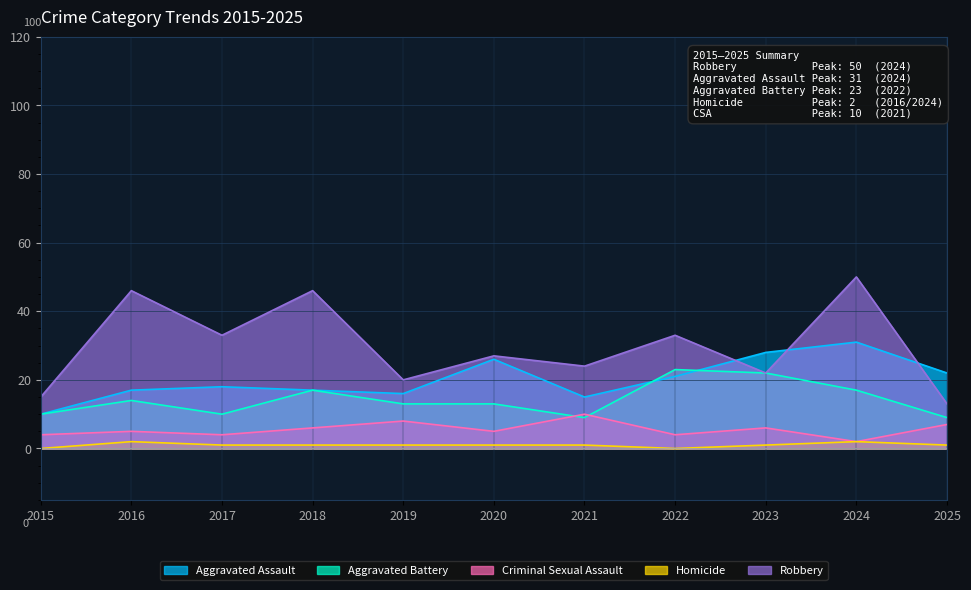

How many categories are shown in the chart?

11